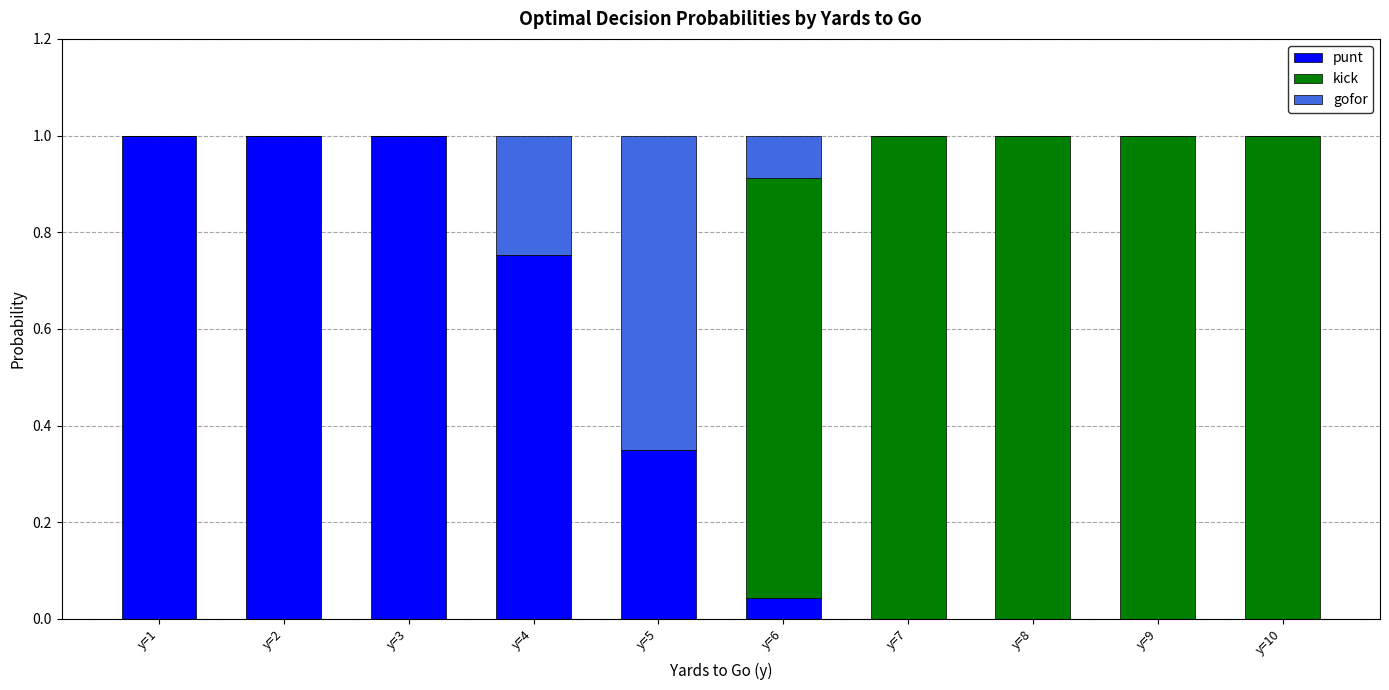

Is it true that punt equals 0.0 at y=7?

True